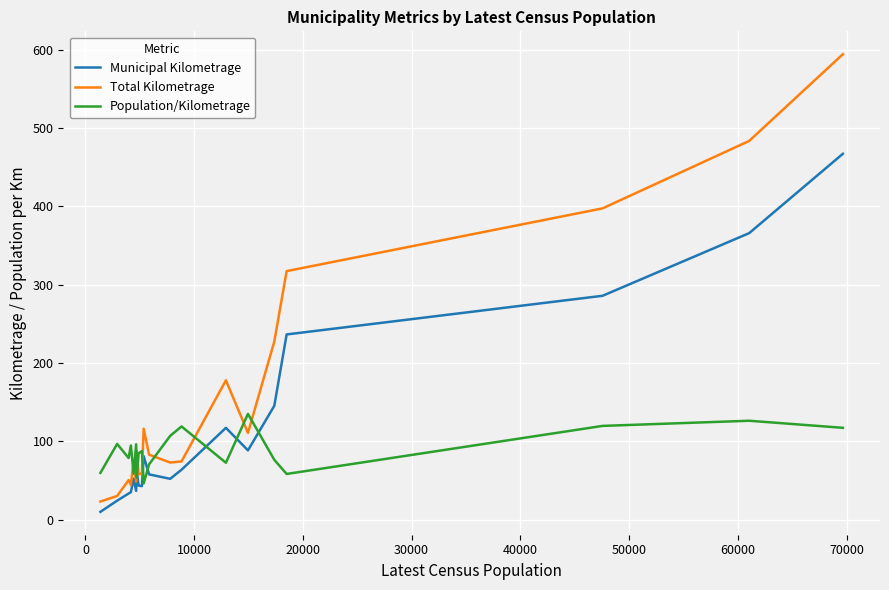

True or false: Population/Kilometrage and Municipal Kilometrage intersect in this chart.

True